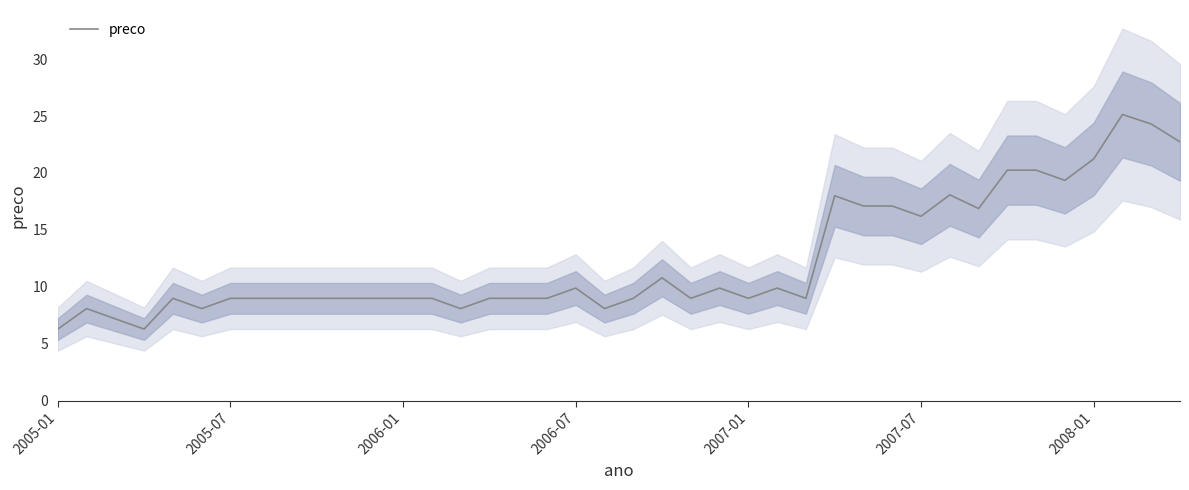

What is the maximum value for preco?

25.1